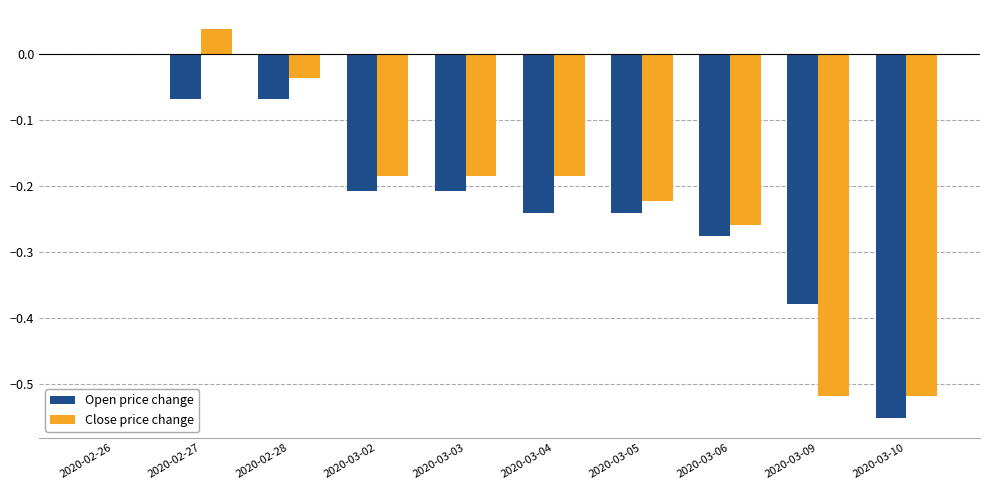

How many distinct data groups are displayed?

2